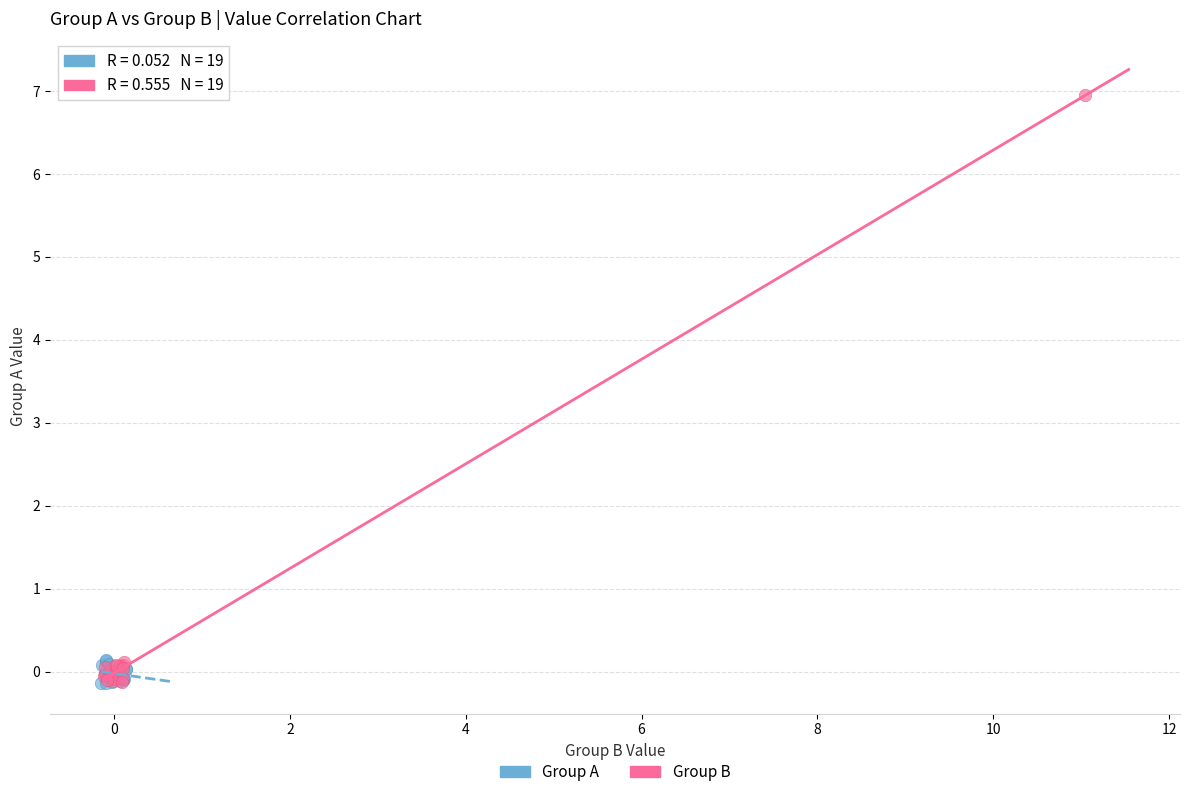

Which series has the largest Y range (max minus min)?

Group B